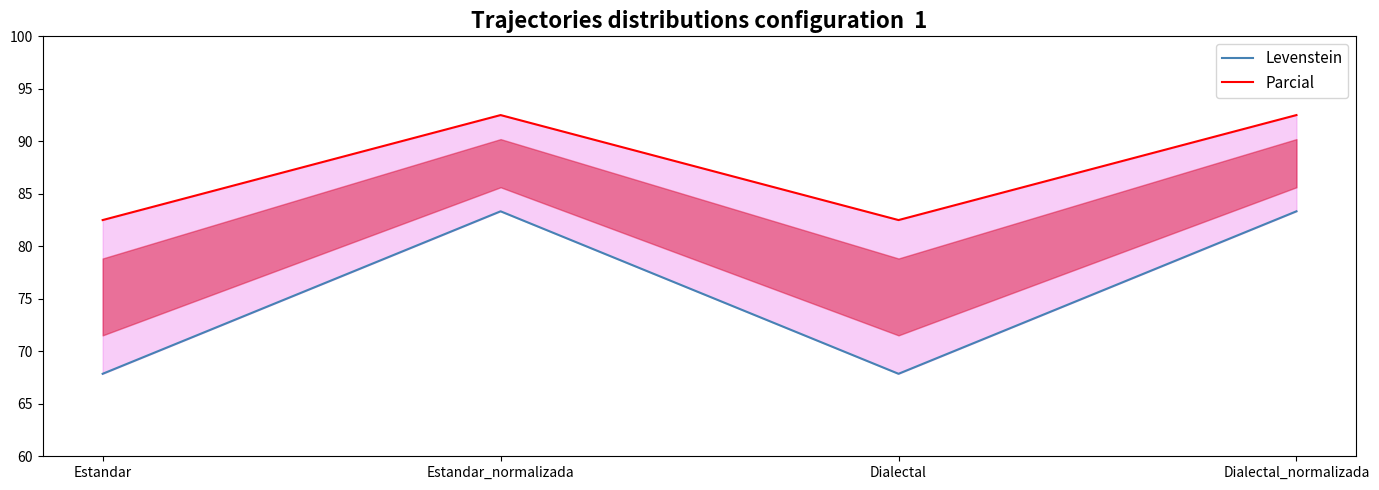

True or false: Parcial has more than 2 points higher than both neighbors.

False